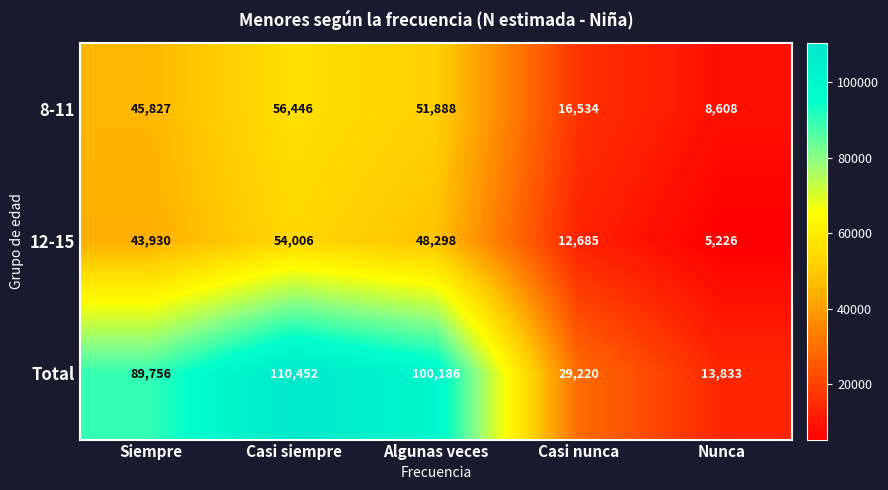

List the series in order of their peak value, lowest first.

12-15, 8-11, Total